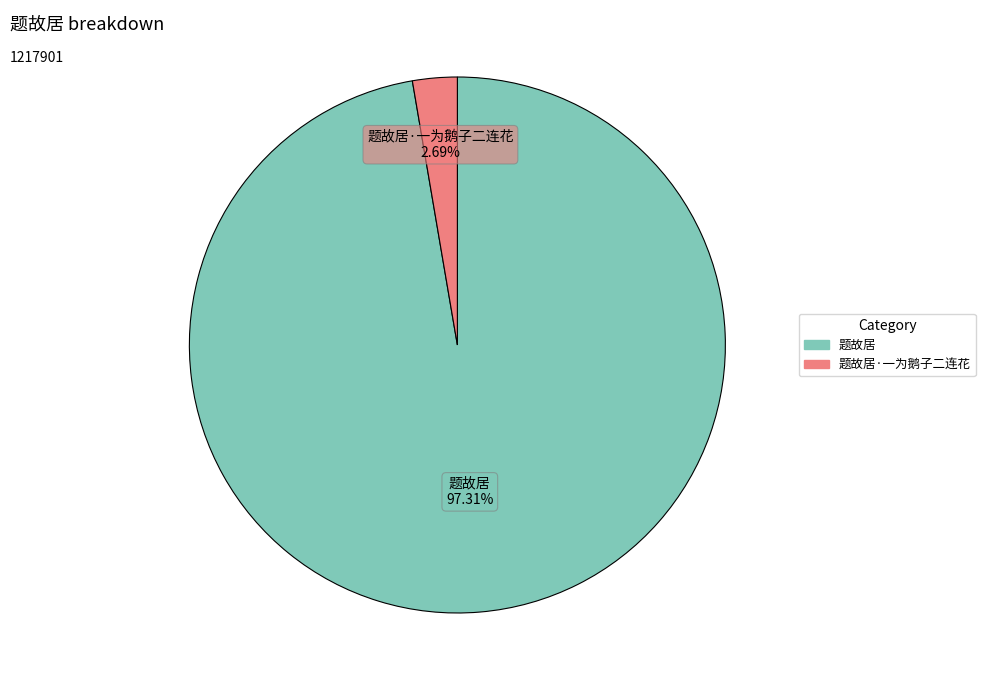

Is there a majority slice in this chart?

Yes